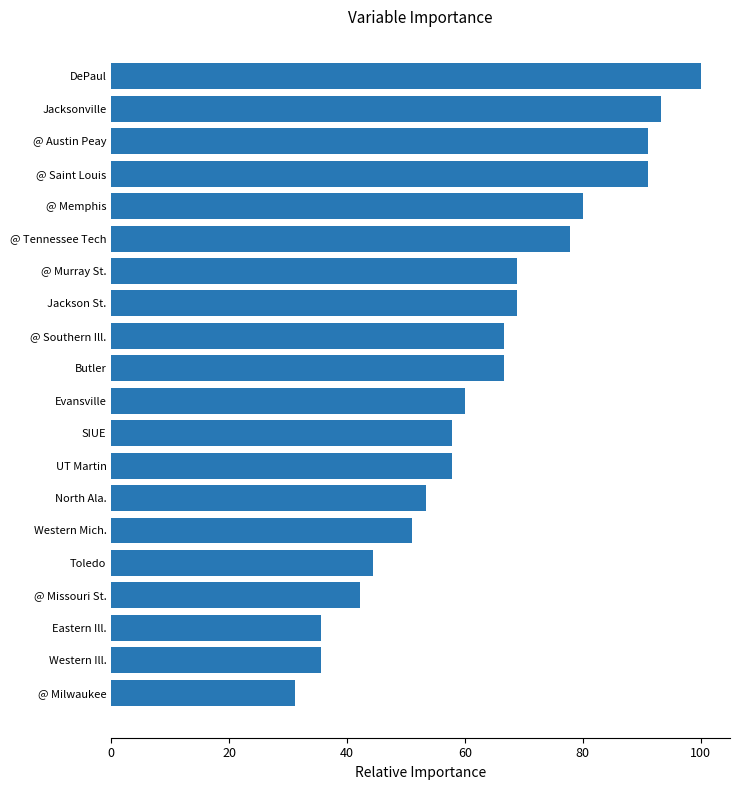

What position from the top is @ Saint Louis?

4